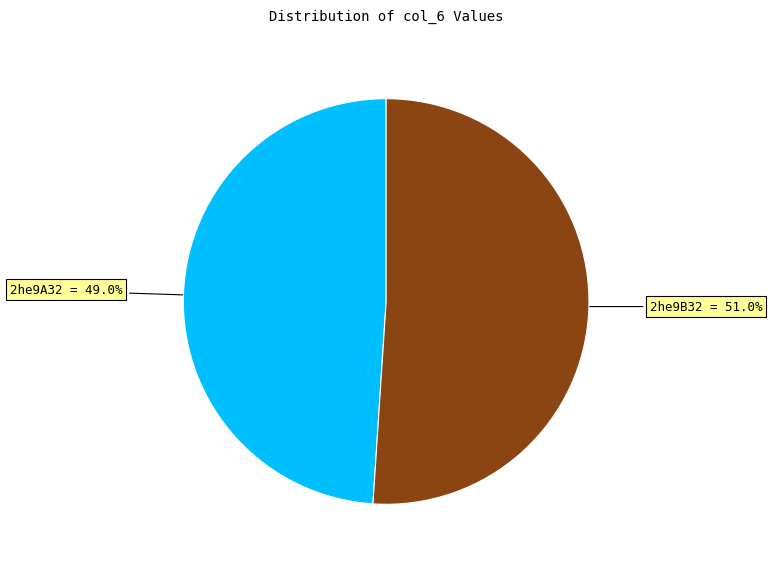

Is there any slice that represents more than half of the pie?

Yes